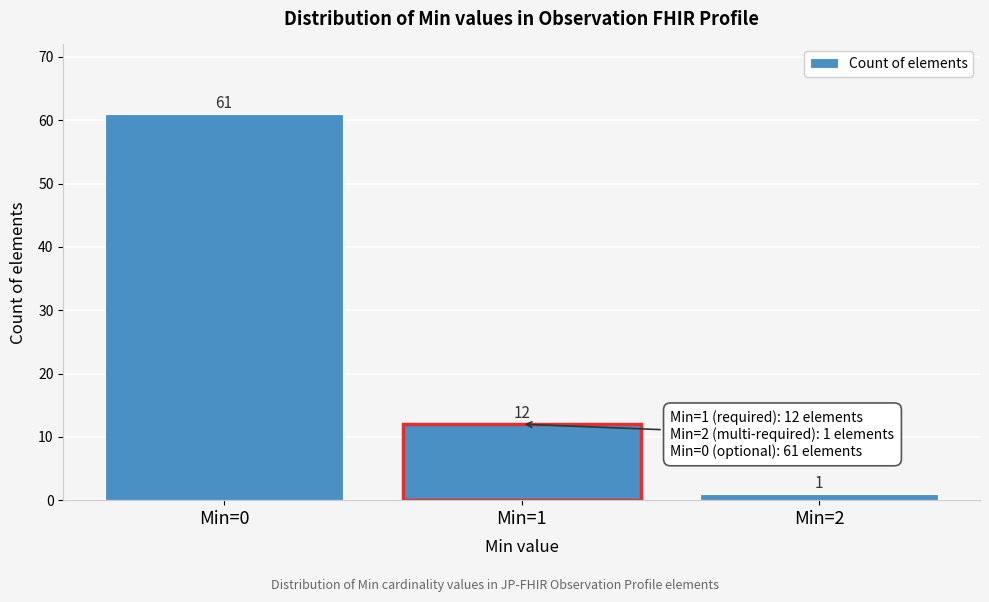

Reading left to right, transcribe all the data shown in this chart.

Min=0=61	Min=1=12	Min=2=1